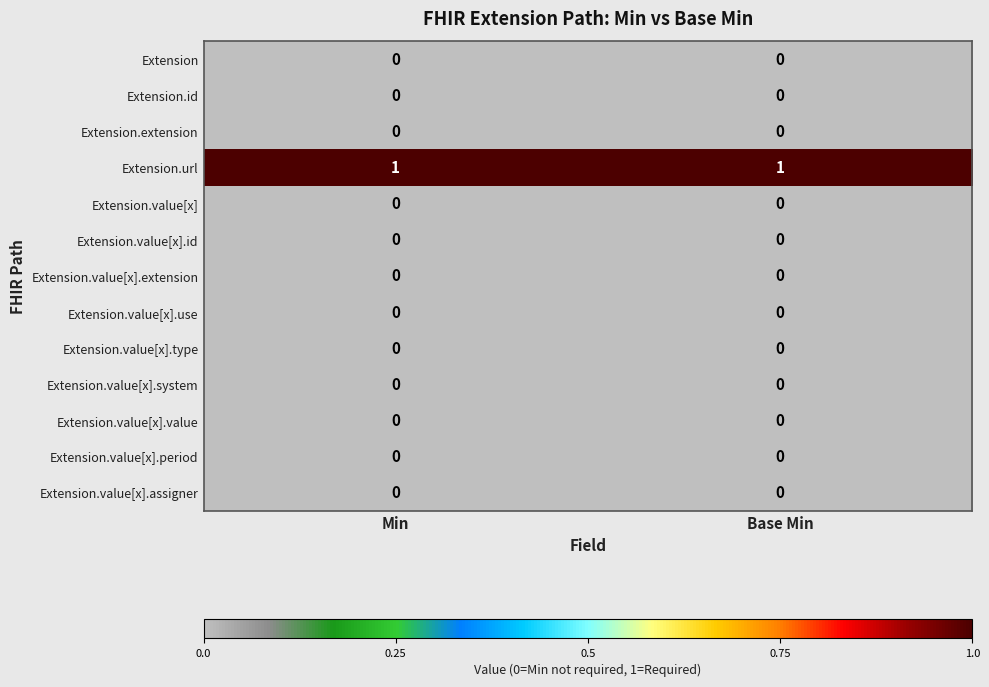

Reading right to left, transcribe all the data shown in this chart.

Extension: Base Min=0	Min=0
Extension.id: Base Min=0	Min=0
Extension.extension: Base Min=0	Min=0
Extension.url: Base Min=1	Min=1
Extension.value[x]: Base Min=0	Min=0
Extension.value[x].id: Base Min=0	Min=0
Extension.value[x].extension: Base Min=0	Min=0
Extension.value[x].use: Base Min=0	Min=0
Extension.value[x].type: Base Min=0	Min=0
Extension.value[x].system: Base Min=0	Min=0
Extension.value[x].value: Base Min=0	Min=0
Extension.value[x].period: Base Min=0	Min=0
Extension.value[x].assigner: Base Min=0	Min=0